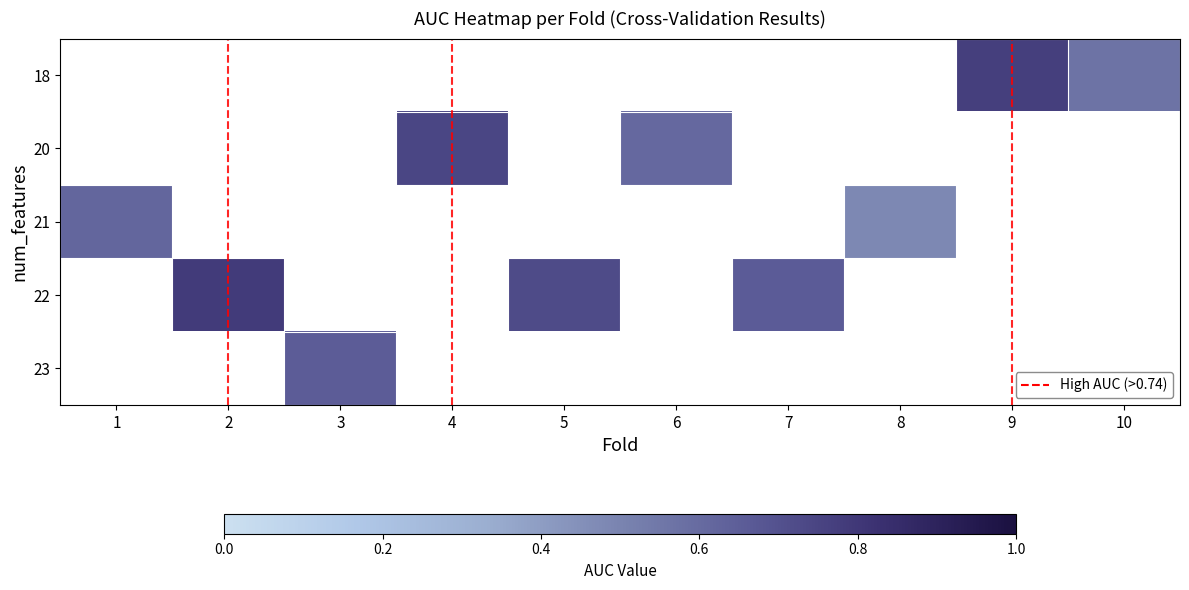

Between 3 and 5, which is larger?

5